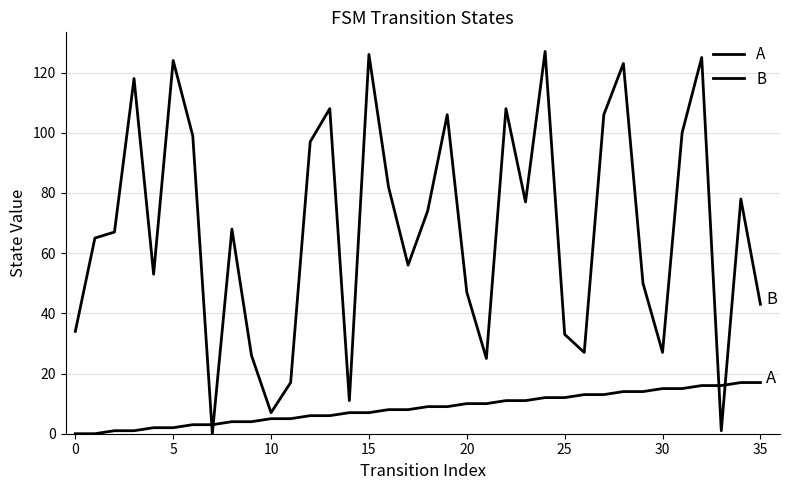

How many lines are shown in the chart?

2